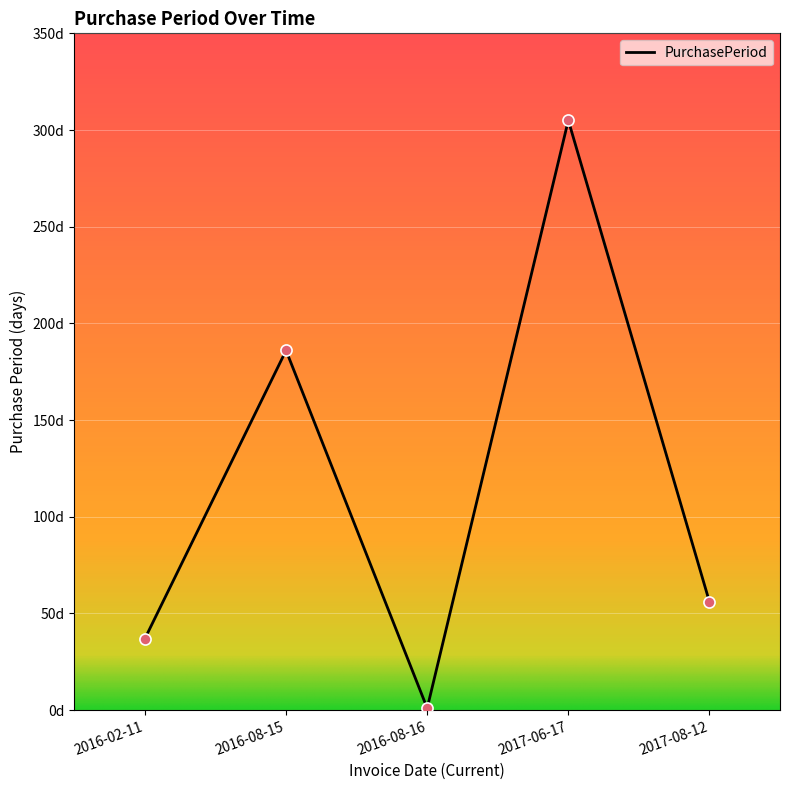

Which has a higher value, 2017-08-12 or 2016-02-11?

2017-08-12